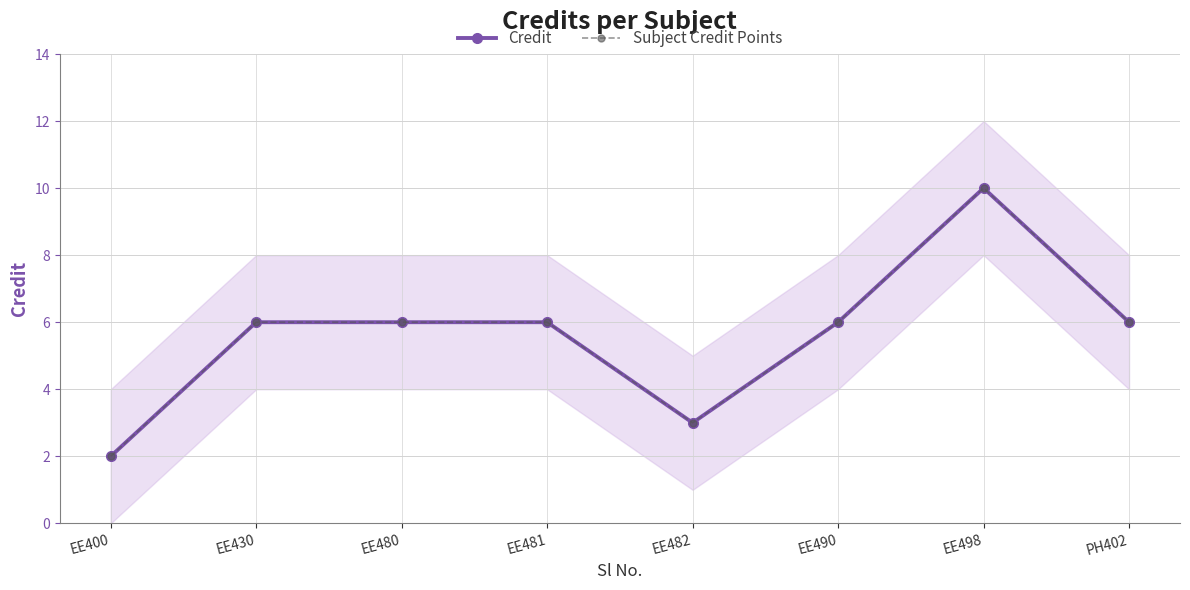

True or false: Credit has a value of 3 at EE400.

False